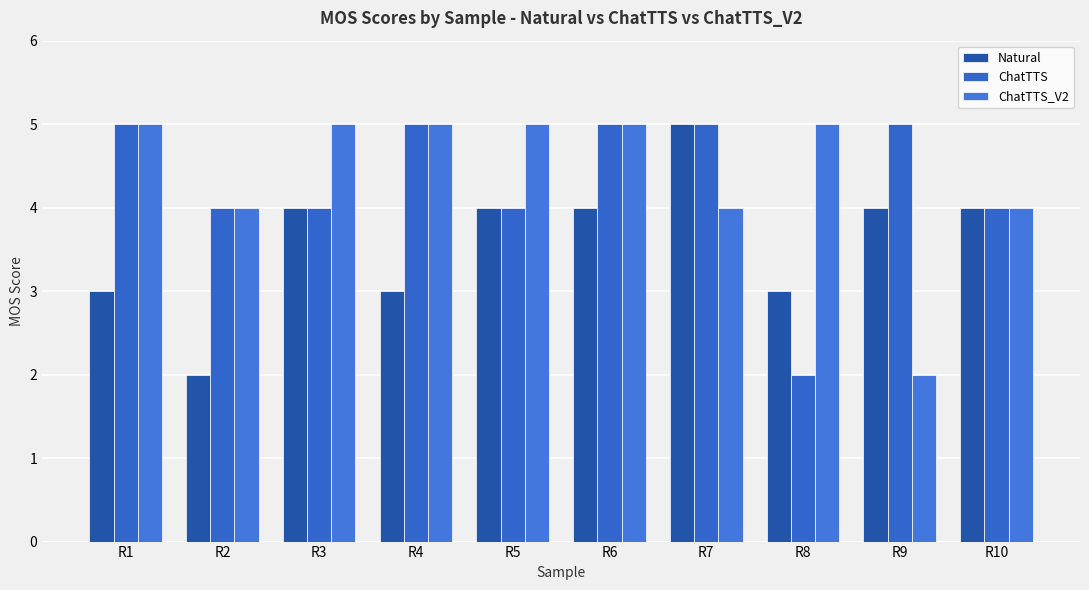

Reading right to left, list all the values displayed in this chart.

Natural: R10=4	R9=4	R8=3	R7=5	R6=4	R5=4	R4=3	R3=4	R2=2	R1=3
ChatTTS: R10=4	R9=5	R8=2	R7=5	R6=5	R5=4	R4=5	R3=4	R2=4	R1=5
ChatTTS_V2: R10=4	R9=2	R8=5	R7=4	R6=5	R5=5	R4=5	R3=5	R2=4	R1=5